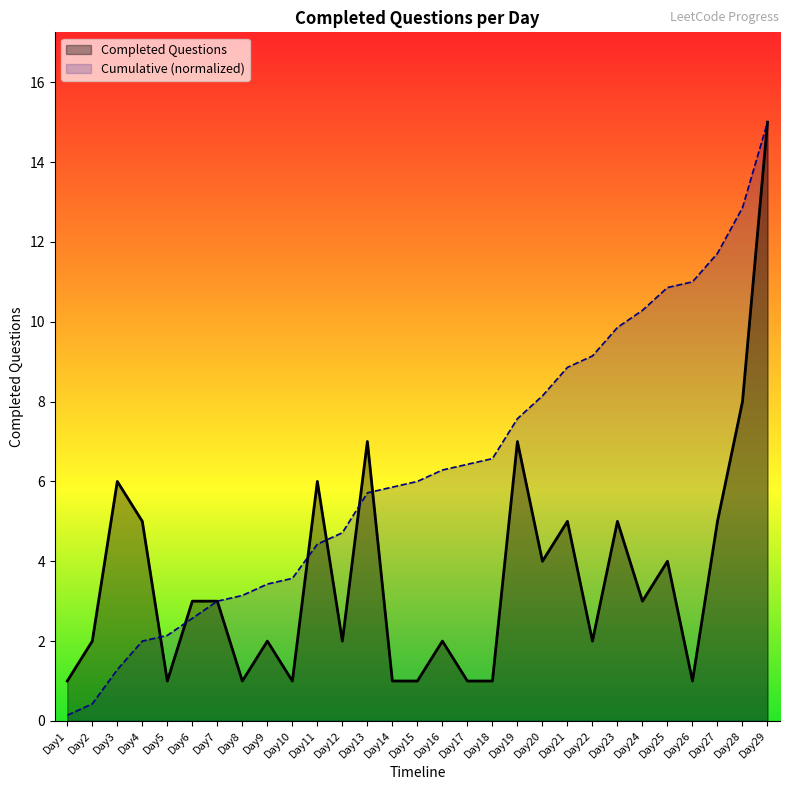

Rank the categories by value from lowest to highest.

Day1, Day5, Day8, Day10, Day14, Day15, Day17, Day18, Day26, Day2, Day9, Day12, Day16, Day22, Day6, Day7, Day24, Day20, Day25, Day4, Day21, Day23, Day27, Day3, Day11, Day13, Day19, Day28, Day29